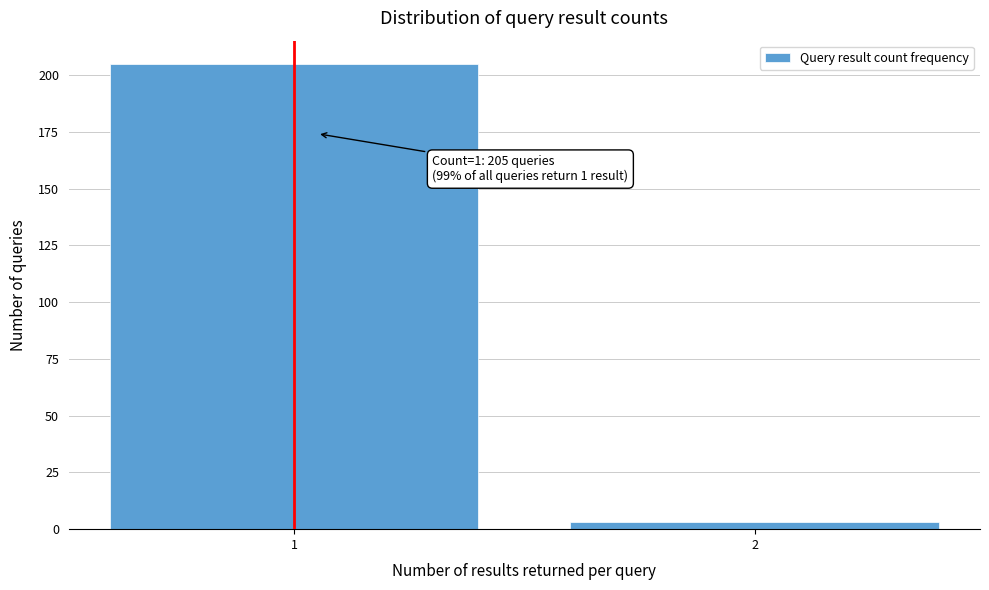

Reading left to right, what are all the values shown in this chart?

1=205	2=3